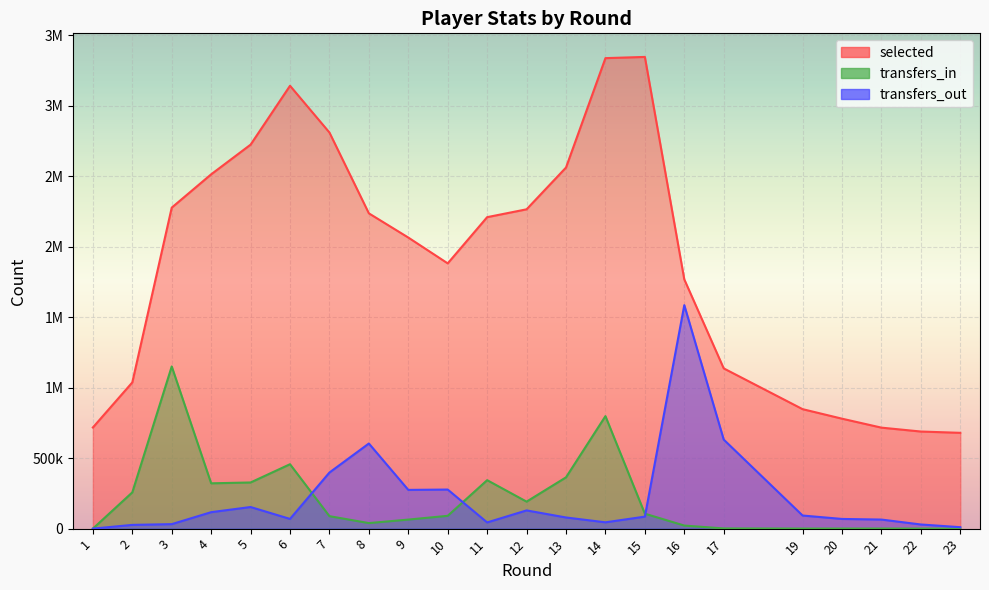

At which category is the sum across all series the highest?

14